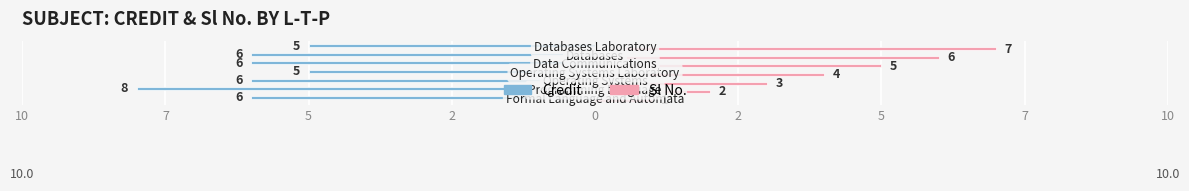

What are all the series names shown in the legend?

Credit, Sl No.